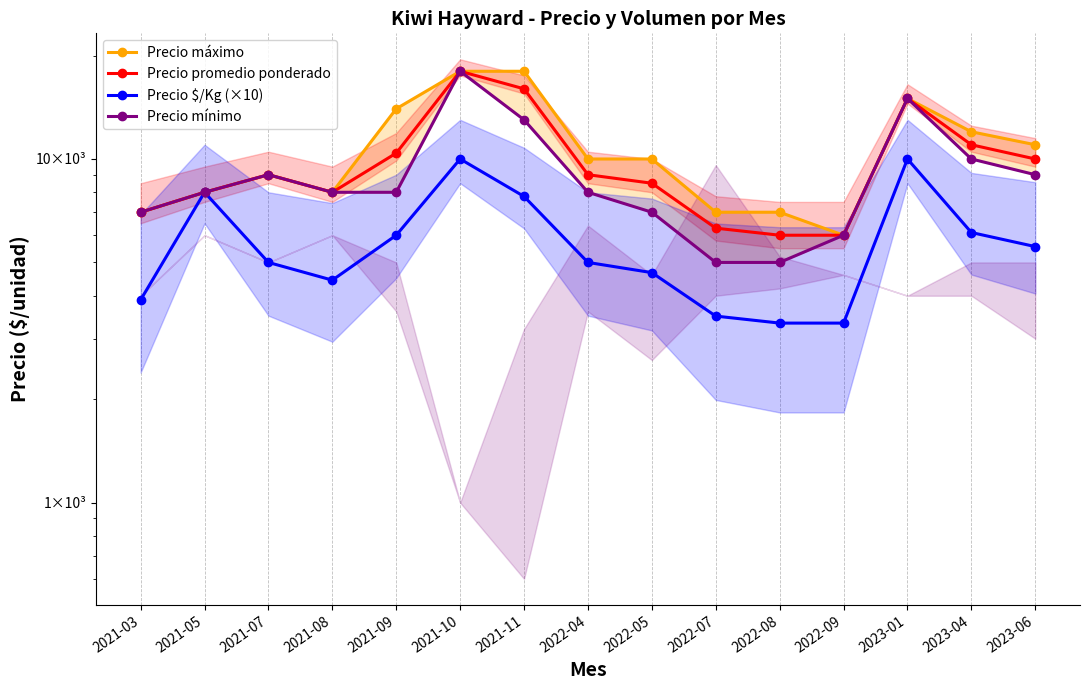

The Precio promedio ponderado series shows 14986 at 2023-04. True or false?

False